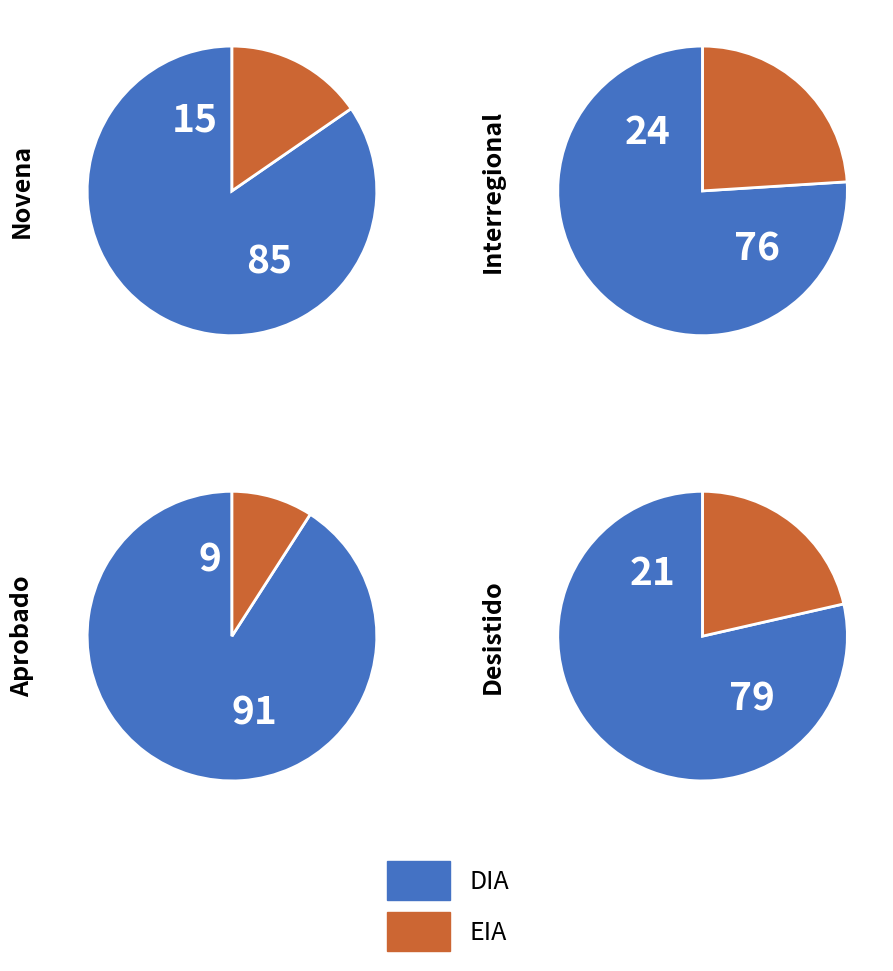

What percentage do EIA and DIA together represent?

100.0%